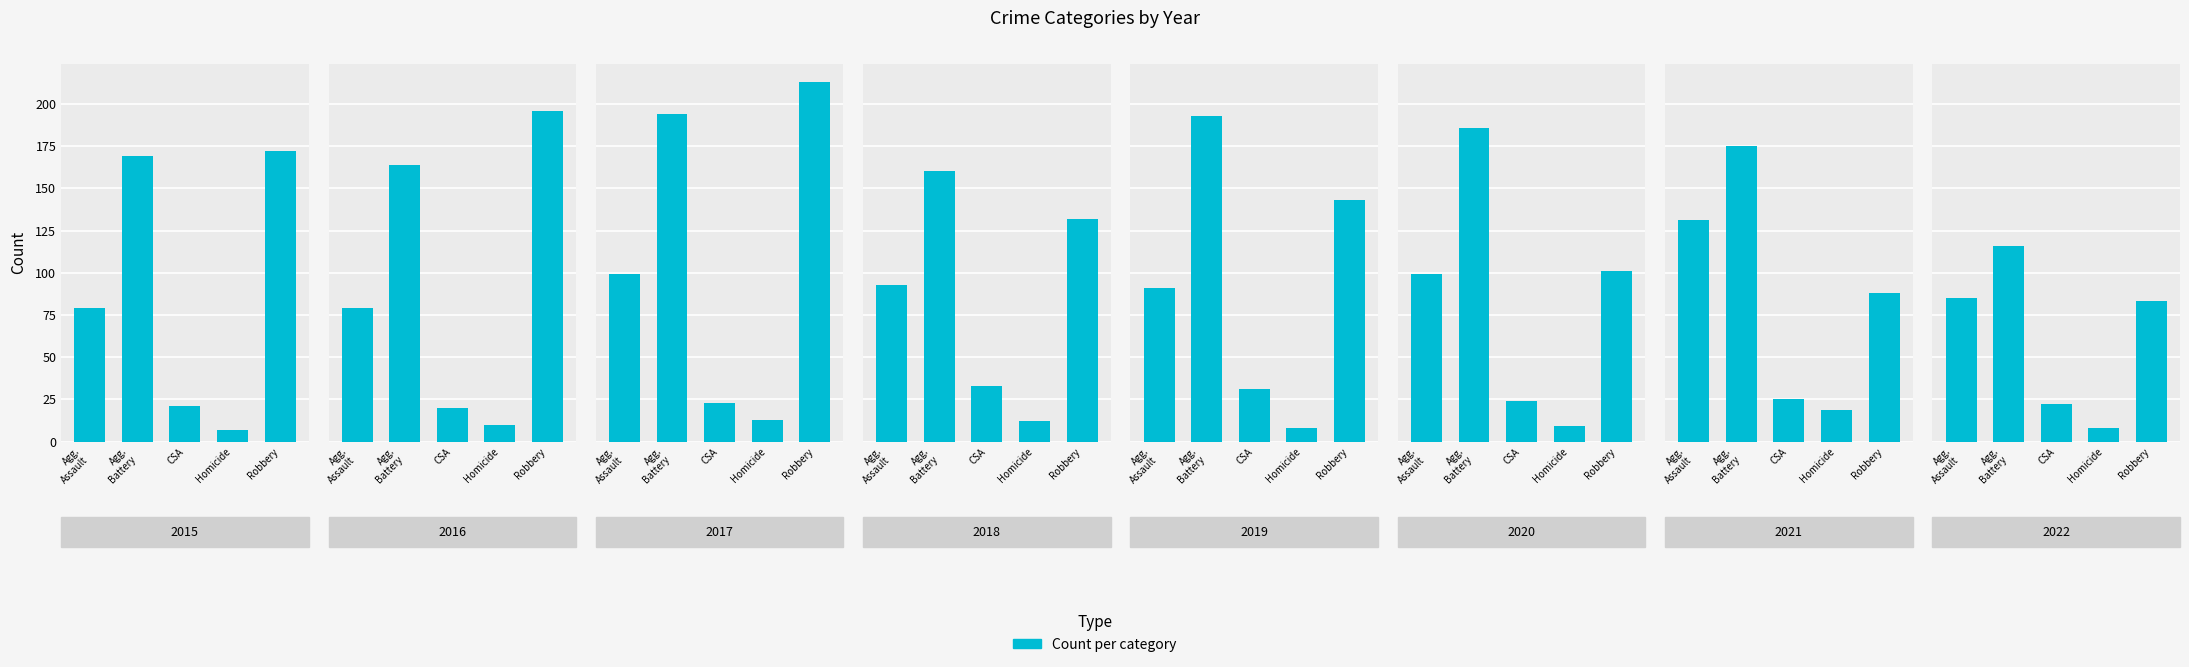

What is the value of the 4th bar from the left?

8